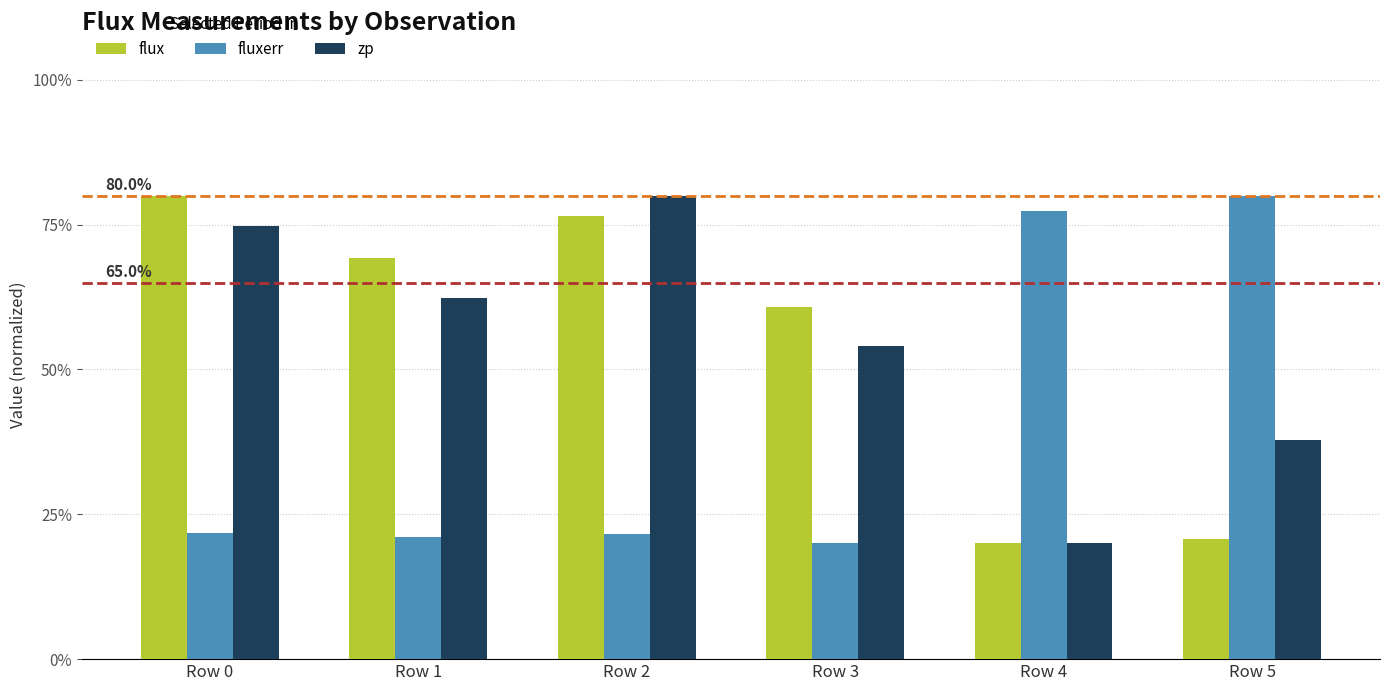

Are the bars grouped side by side (vs. stacked)?

Yes